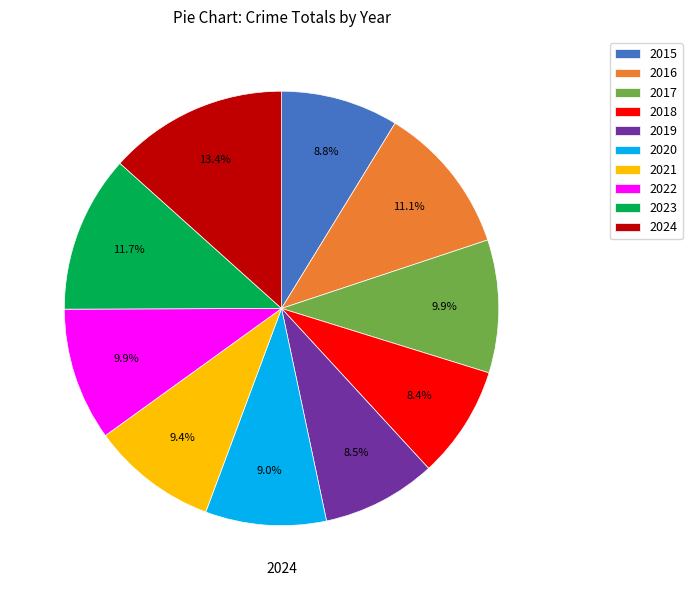

Does 2024 account for over 50% of the chart?

No